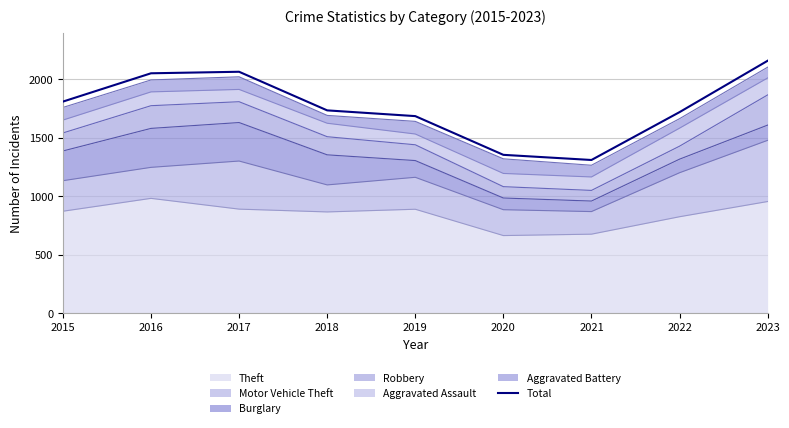

How many values are below 1736?

4